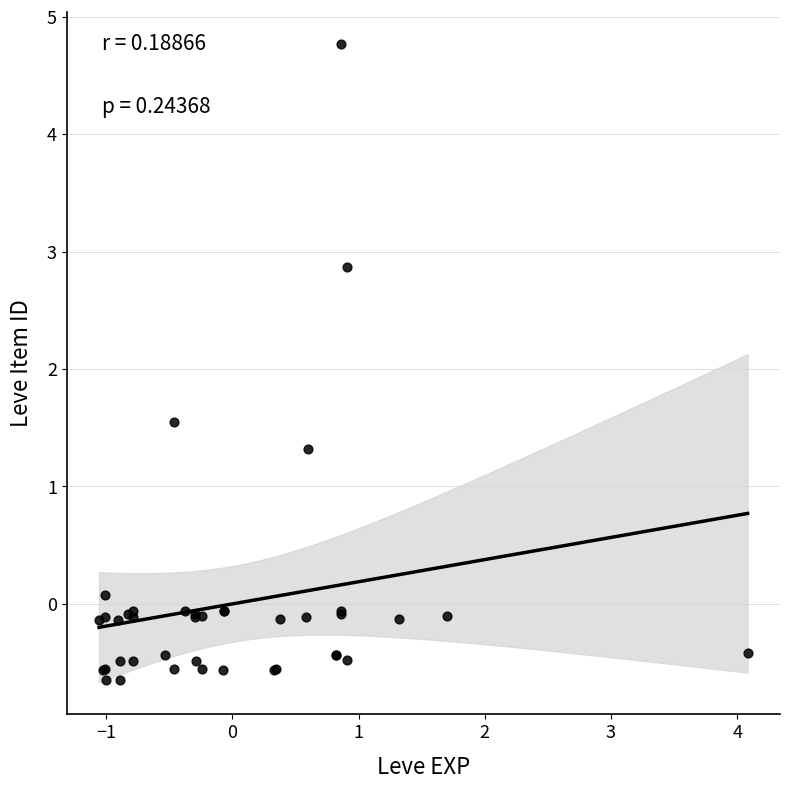

What Y value in the scatter plot is closest to 2?

1.5